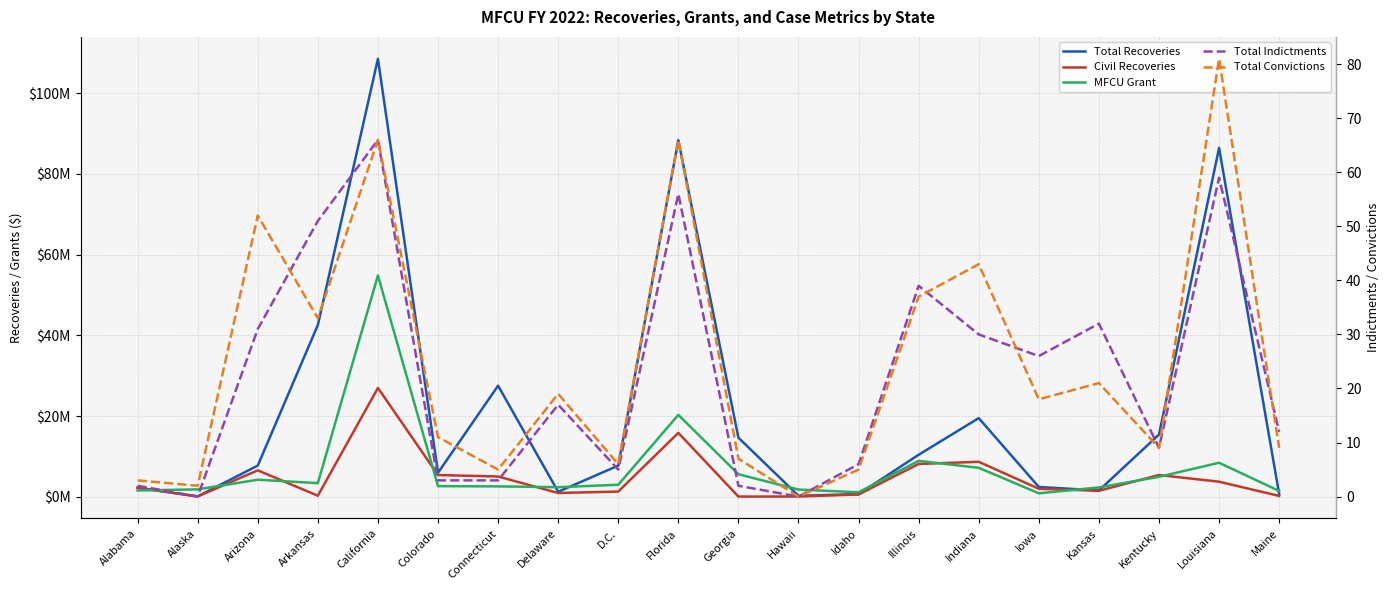

How many data points does each series have?

20